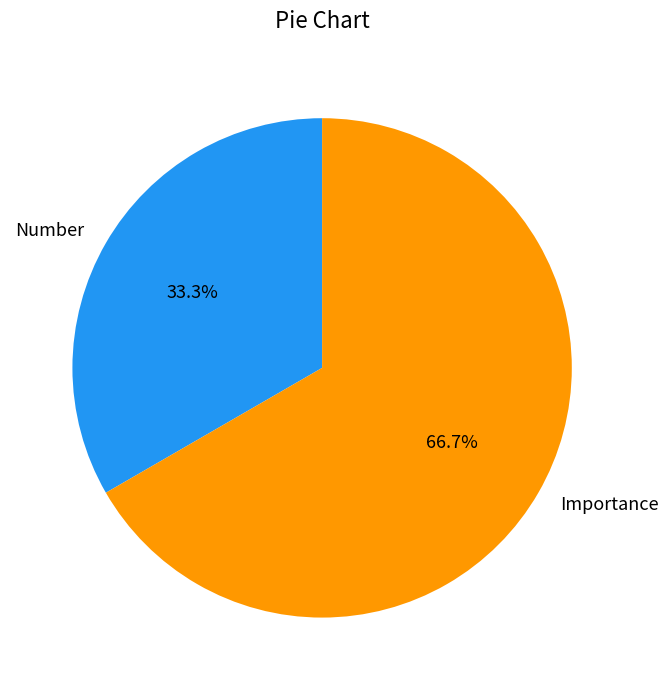

To the nearest percent, what portion does Number represent?

33%